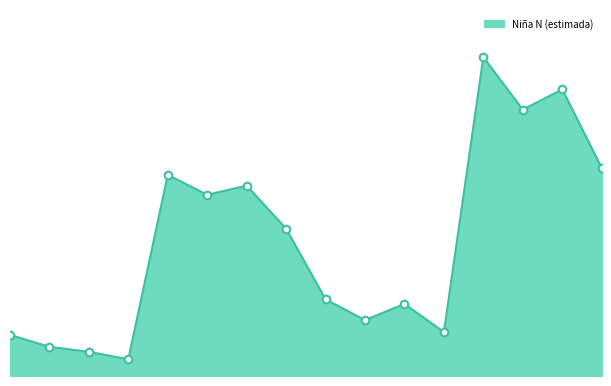

Is this an area chart (filled region under the line)?

Yes